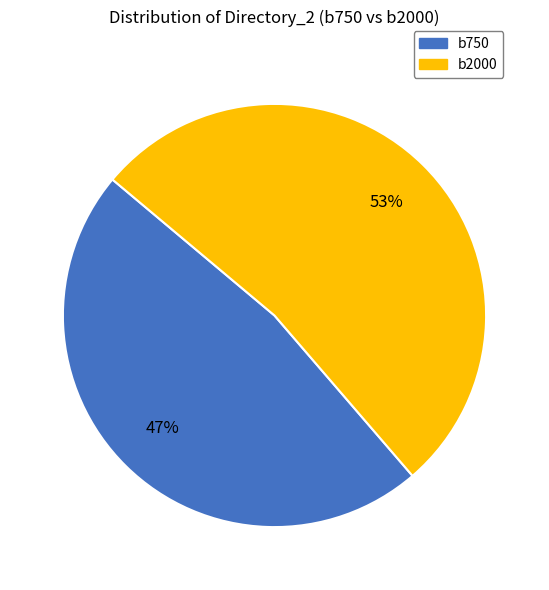

Does any single category account for the majority?

Yes